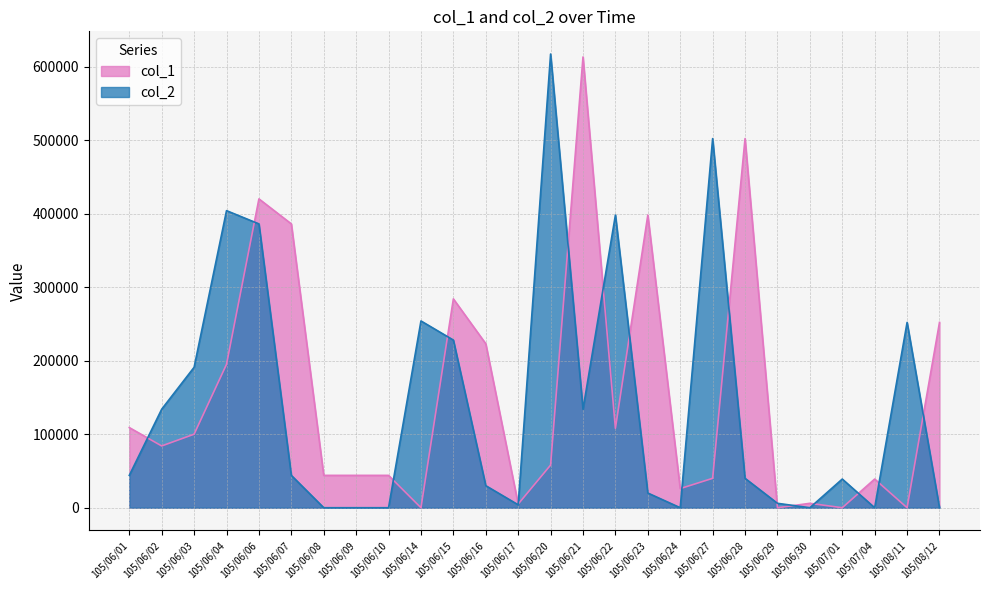

What is the label of the 14th point from the left?

105/06/20